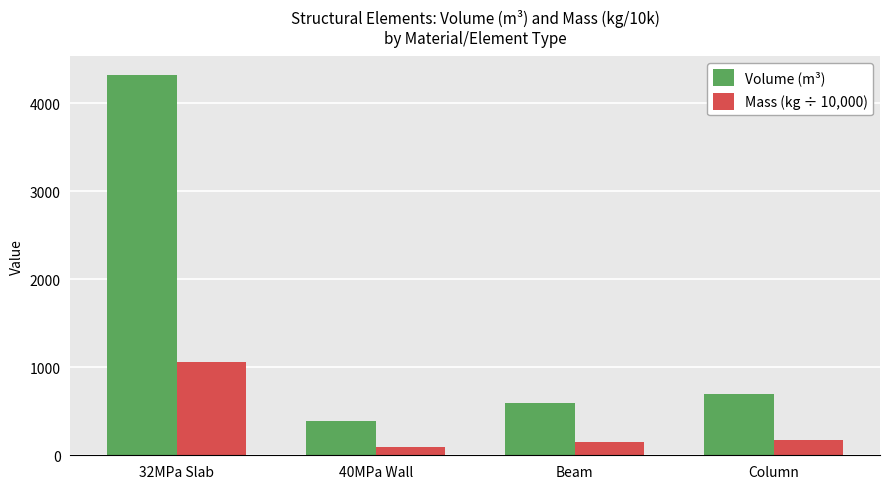

At how many categories does at least one series exceed 2438?

1